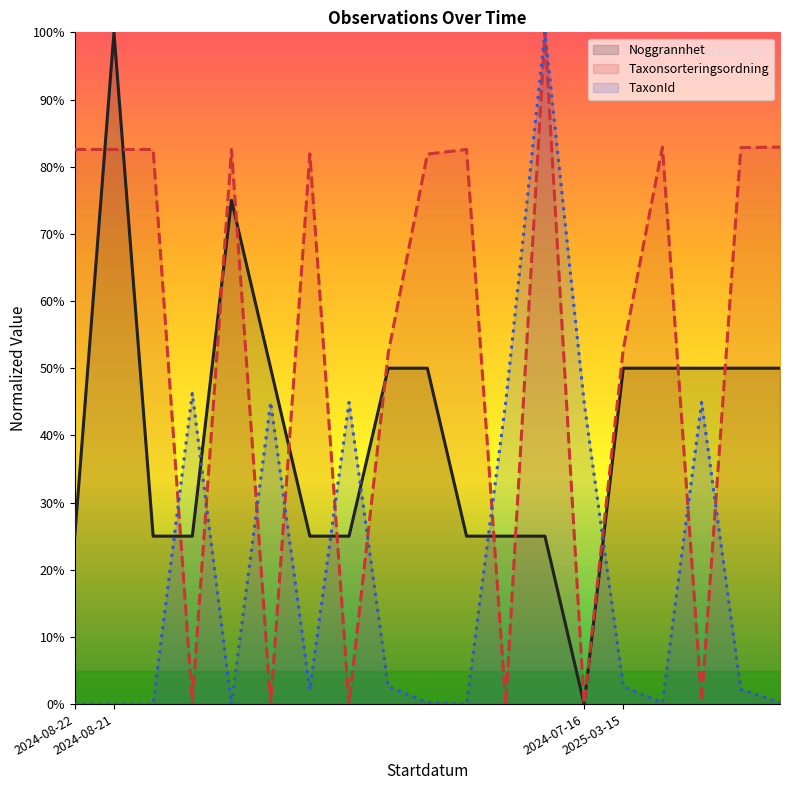

At which category does the chart reach its minimum across all series?

2024-07-16